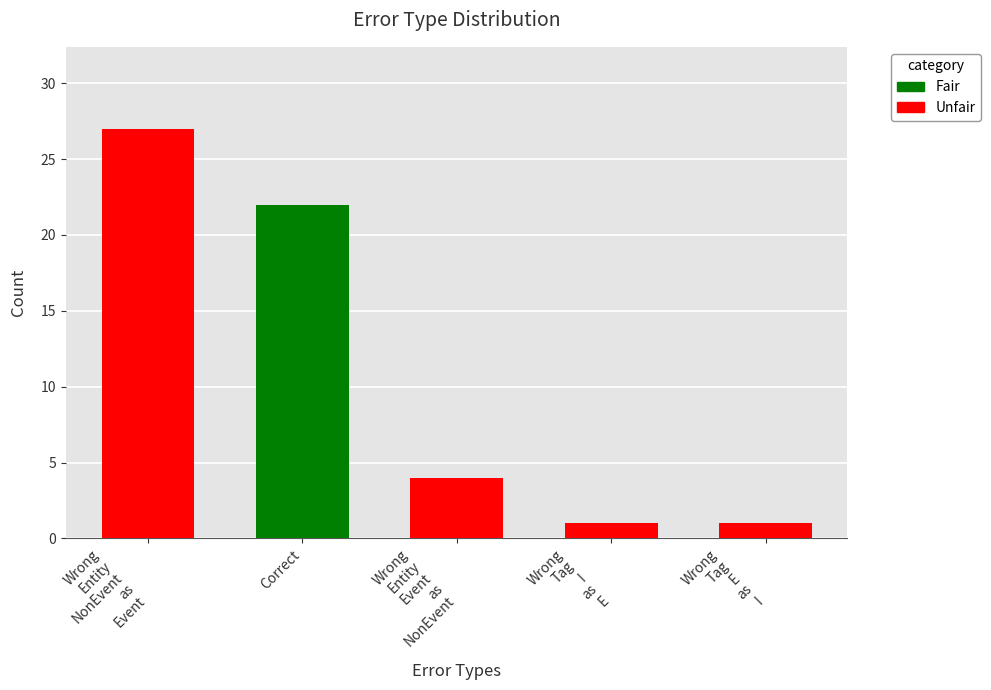

Does the chart contain any negative values?

No